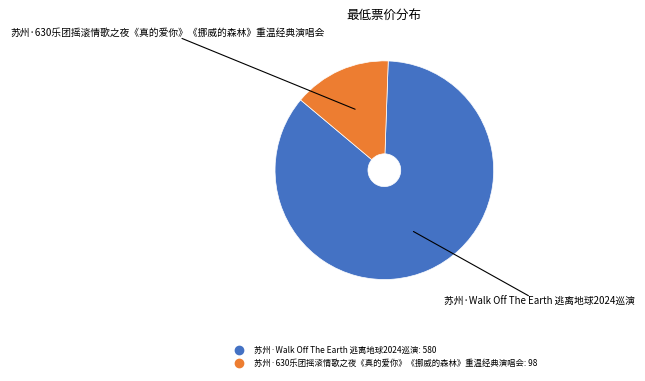

Do 苏州·630乐团摇滚情歌之夜《真的爱你》《挪威的森林》重温经典演唱会 and 苏州·Walk Off The Earth 逃离地球2024巡演 together represent more than half of the pie?

Yes